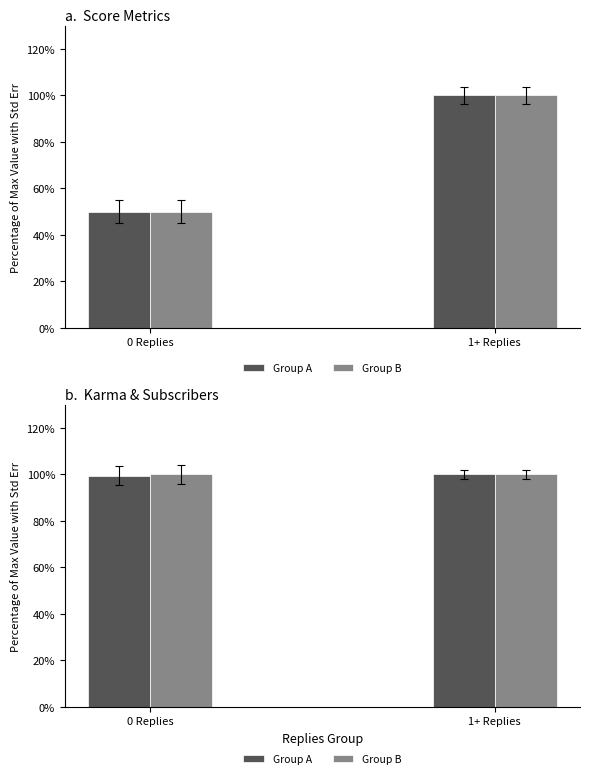

True or false: Group B has a value of 100.0 at 1+ Replies.

True